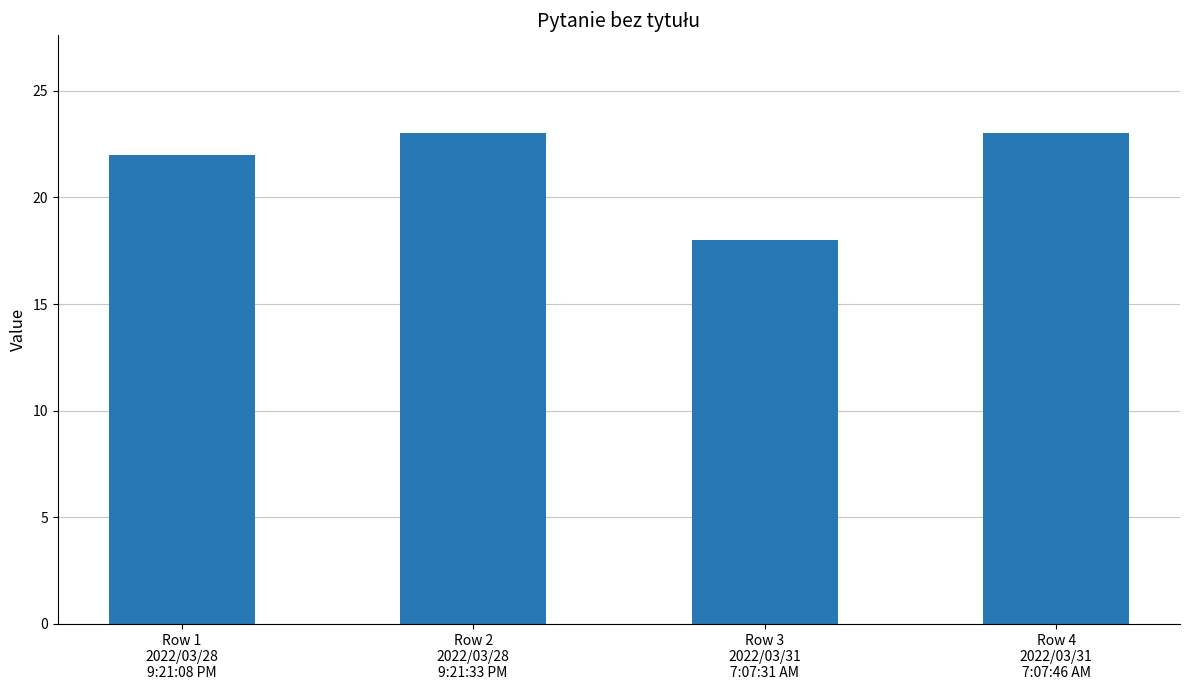

What position from the left is Row 2
2022/03/28
9:21:33 PM?

2